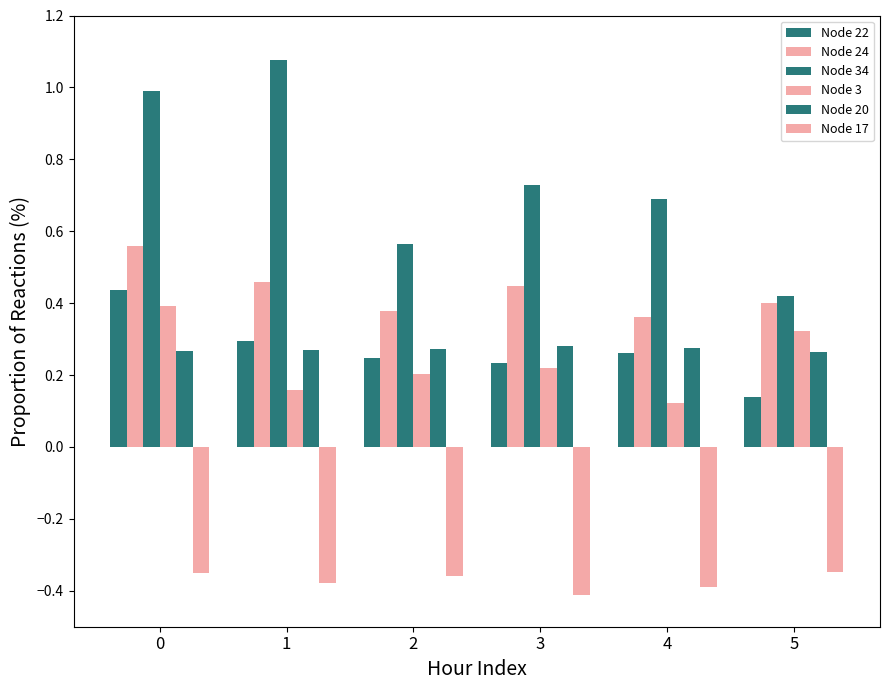

How many Node 22 values are between 0 and 1?

6